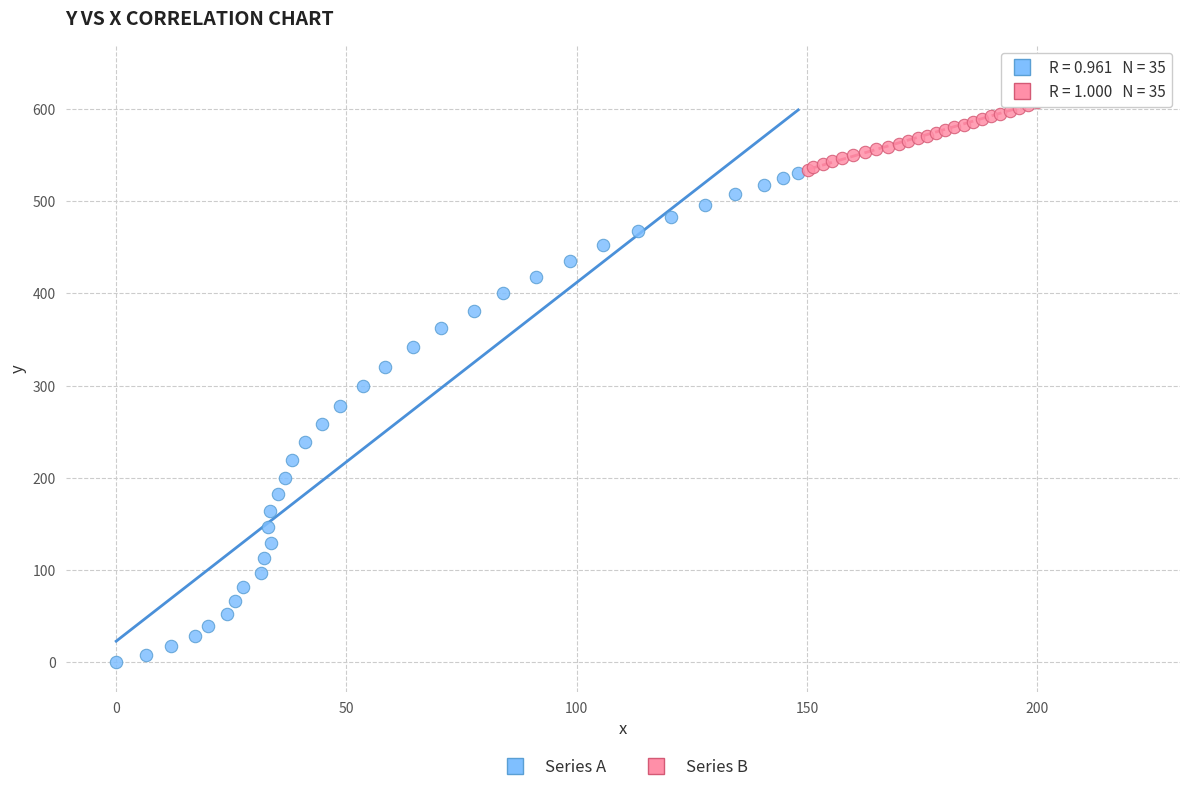

Which series has the widest spread of Y values?

Series A